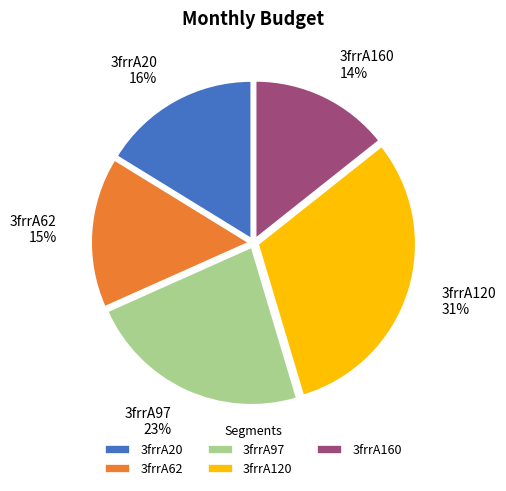

Is the sum of 3frrA160 and 3frrA62 greater than half?

No